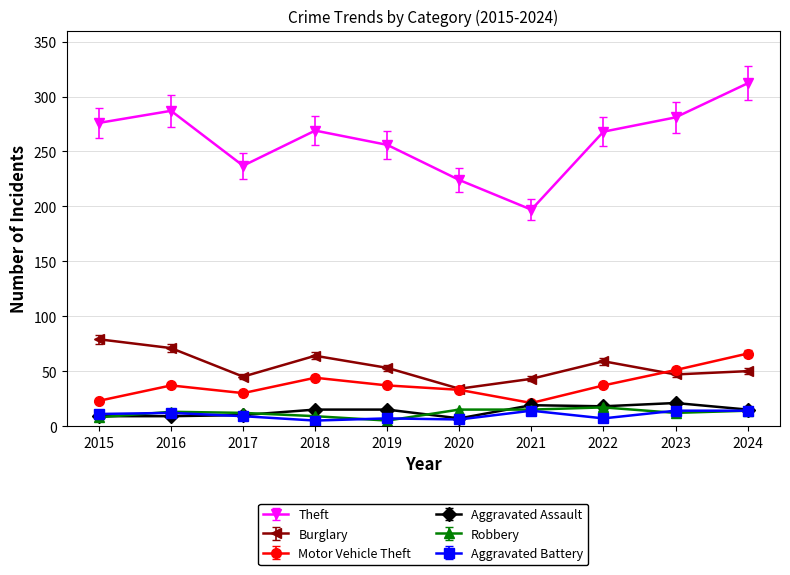

Which series has the widest spread of values?

Theft